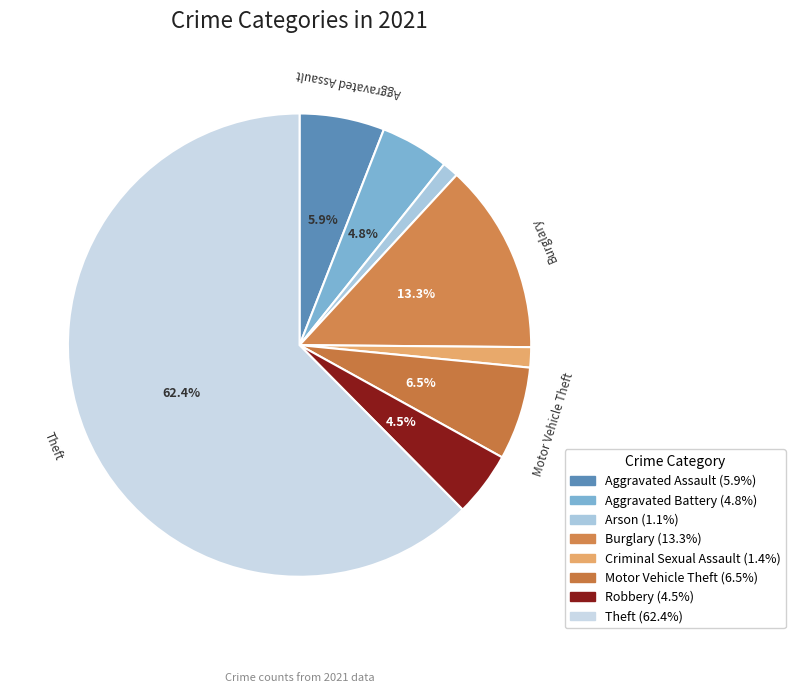

Rank the categories by value from lowest to highest.

Arson, Criminal Sexual Assault, Robbery, Aggravated Battery, Aggravated Assault, Motor Vehicle Theft, Burglary, Theft